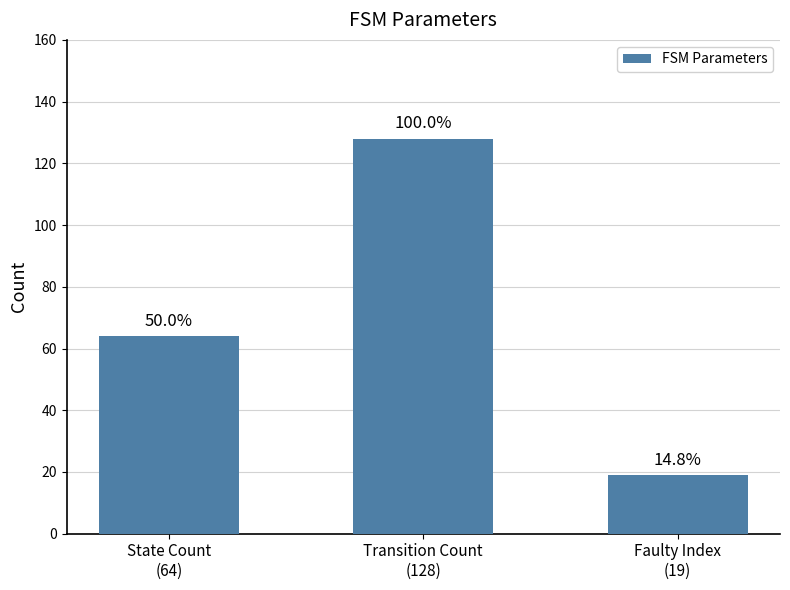

True or false: the data shows 102 at State Count
(64).

False